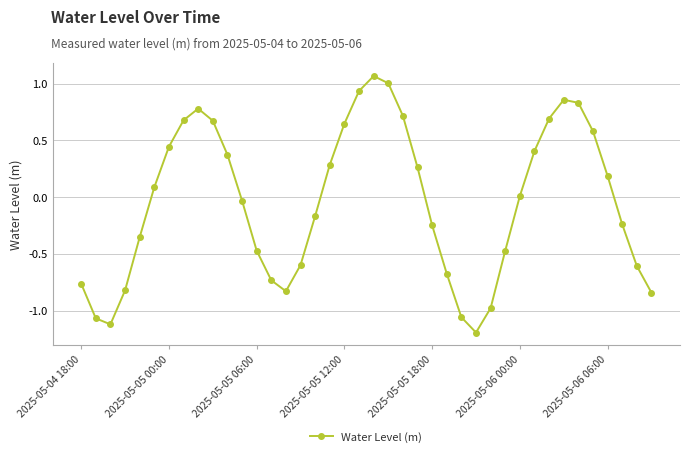

What is the minimum value shown in the chart?

-1.2